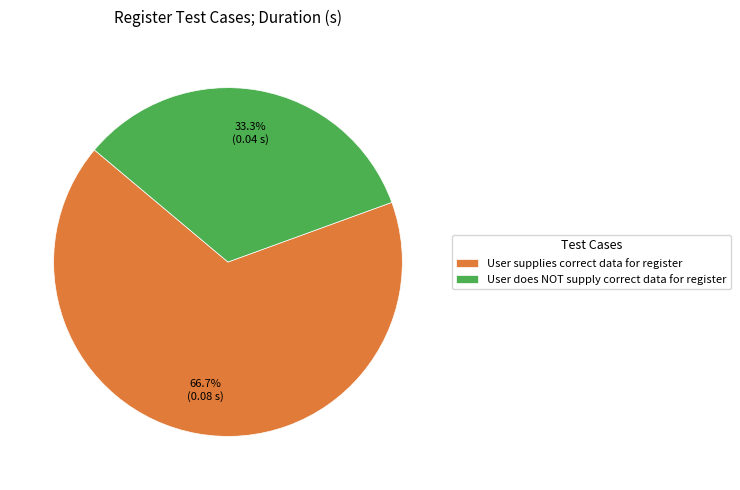

How many segments does this pie chart have?

2